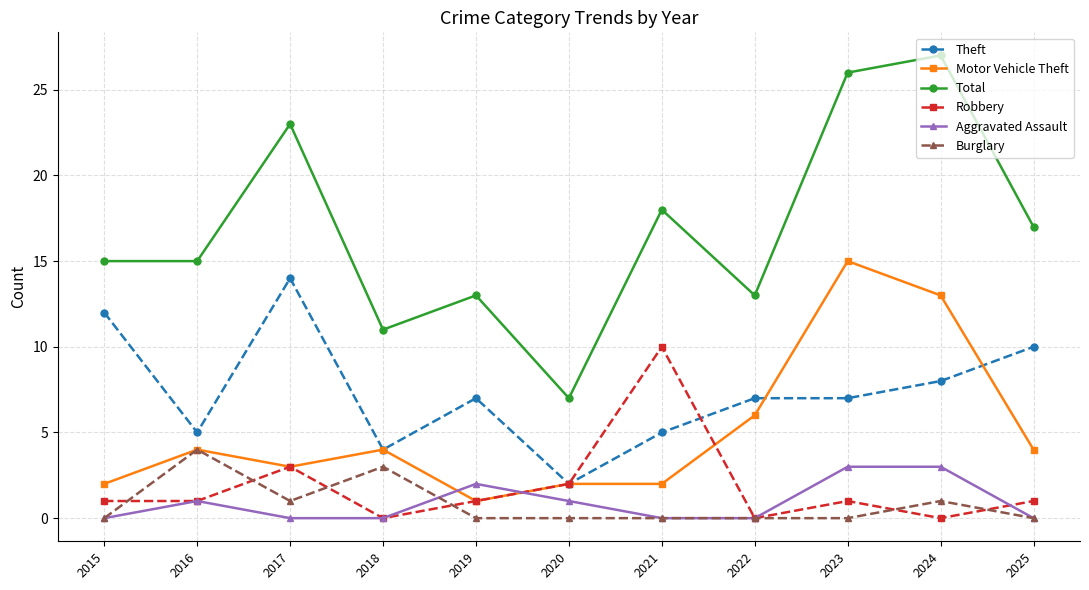

Count the Aggravated Assault values in the range 0 to 2.

9